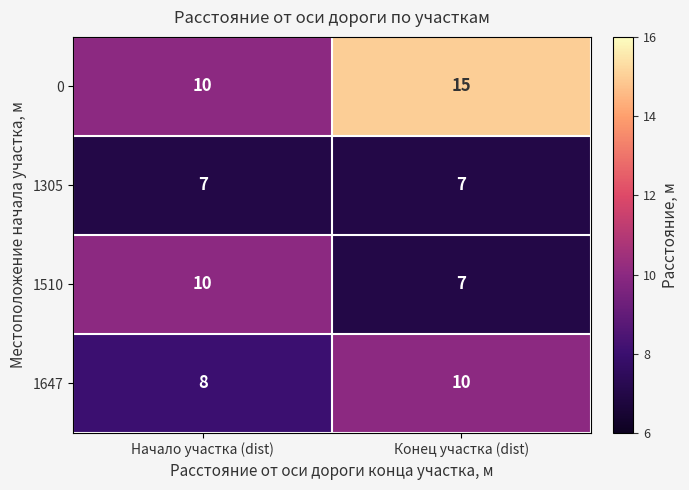

What is the difference between the 1510 values at Конец участка (dist) and Начало участка (dist)?

3